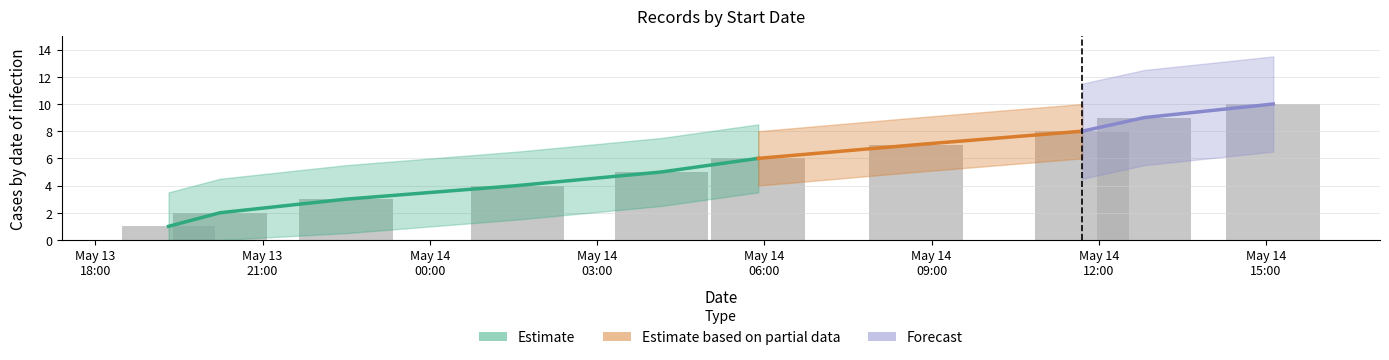

Which label corresponds to the largest value in the chart?

May 14 15:00